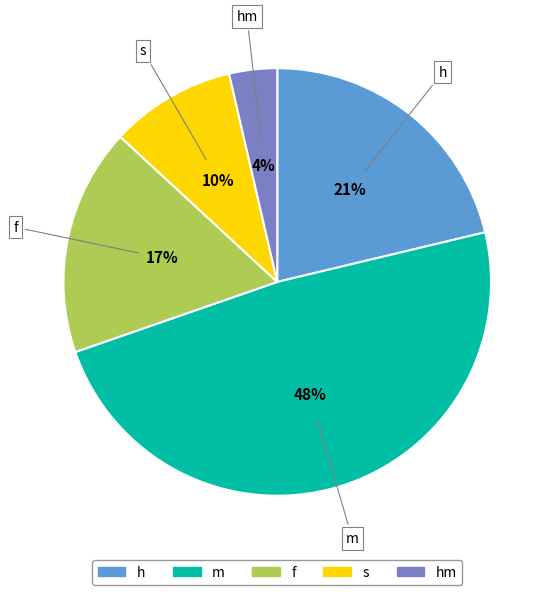

To the nearest percent, what is the average slice percentage?

20%